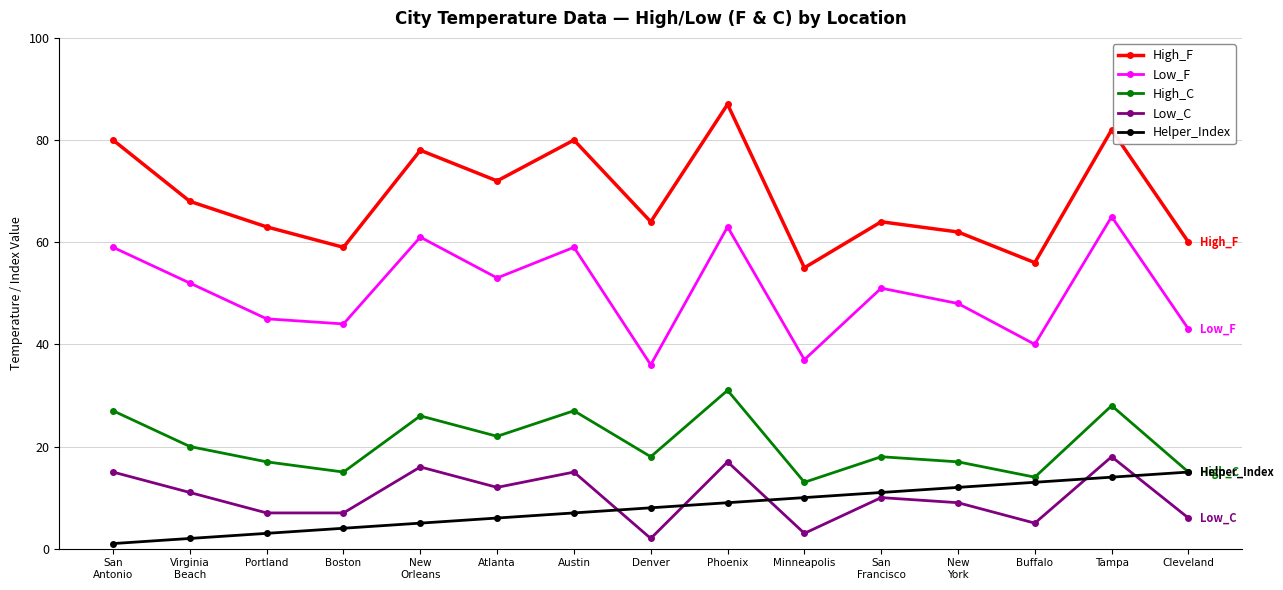

What is the difference between the highest and lowest values at Atlanta?

66